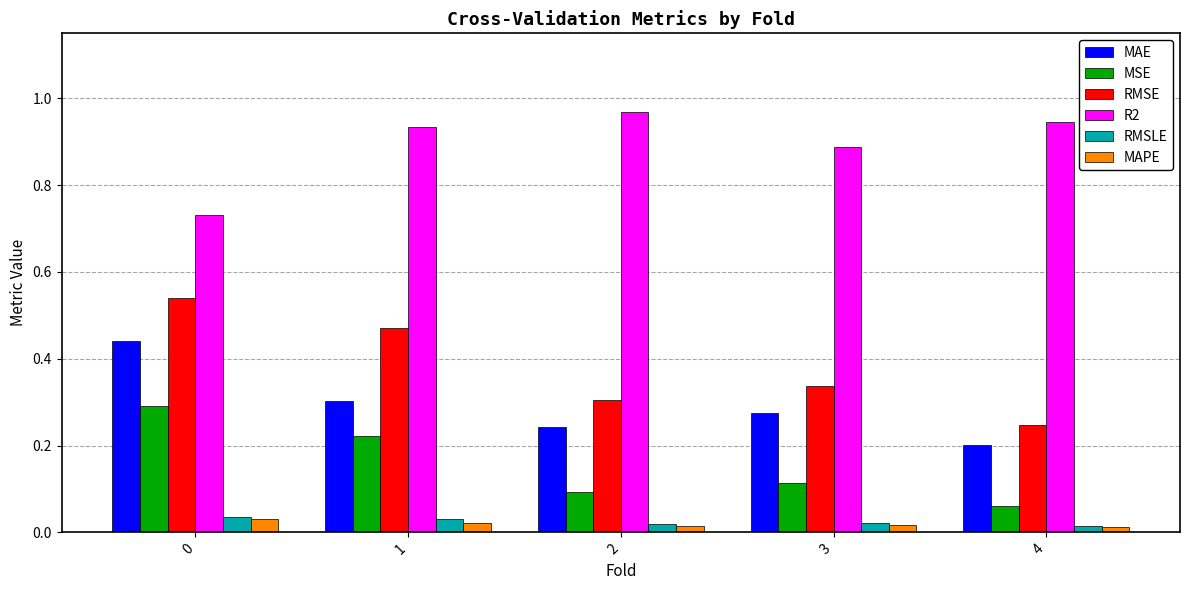

How many bars are there in each group?

6